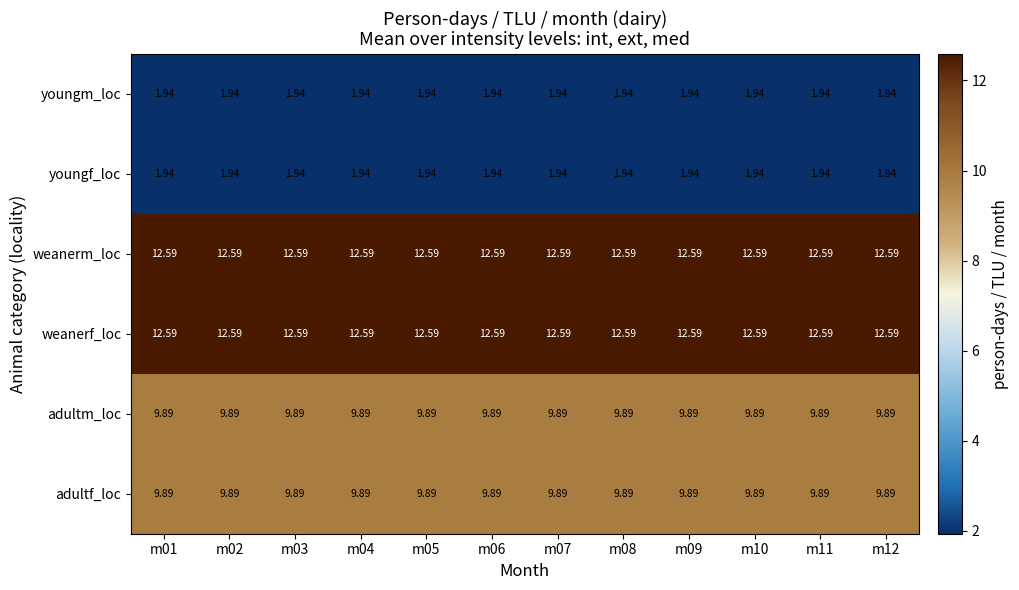

Reading left to right, transcribe all the data shown in this chart.

youngm_loc: m01=1.9	m02=1.9	m03=1.9	m04=1.9	m05=1.9	m06=1.9	m07=1.9	m08=1.9	m09=1.9	m10=1.9	m11=1.9	m12=1.9
youngf_loc: m01=1.9	m02=1.9	m03=1.9	m04=1.9	m05=1.9	m06=1.9	m07=1.9	m08=1.9	m09=1.9	m10=1.9	m11=1.9	m12=1.9
weanerm_loc: m01=12.6	m02=12.6	m03=12.6	m04=12.6	m05=12.6	m06=12.6	m07=12.6	m08=12.6	m09=12.6	m10=12.6	m11=12.6	m12=12.6
weanerf_loc: m01=12.6	m02=12.6	m03=12.6	m04=12.6	m05=12.6	m06=12.6	m07=12.6	m08=12.6	m09=12.6	m10=12.6	m11=12.6	m12=12.6
adultm_loc: m01=9.9	m02=9.9	m03=9.9	m04=9.9	m05=9.9	m06=9.9	m07=9.9	m08=9.9	m09=9.9	m10=9.9	m11=9.9	m12=9.9
adultf_loc: m01=9.9	m02=9.9	m03=9.9	m04=9.9	m05=9.9	m06=9.9	m07=9.9	m08=9.9	m09=9.9	m10=9.9	m11=9.9	m12=9.9